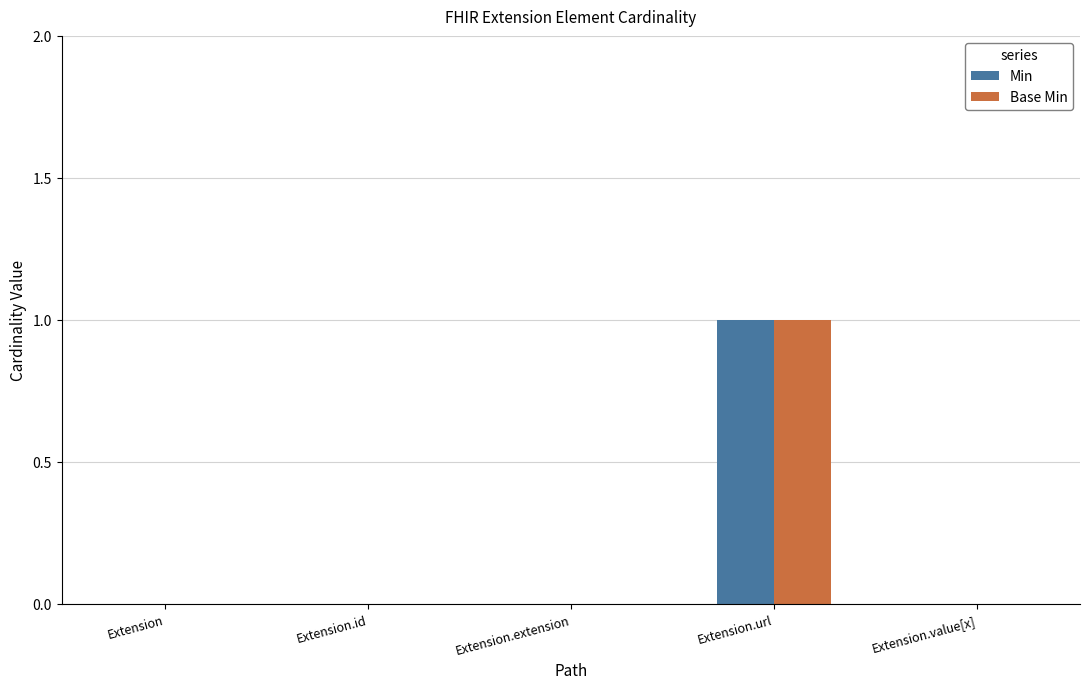

Does the chart contain stacked bars?

No